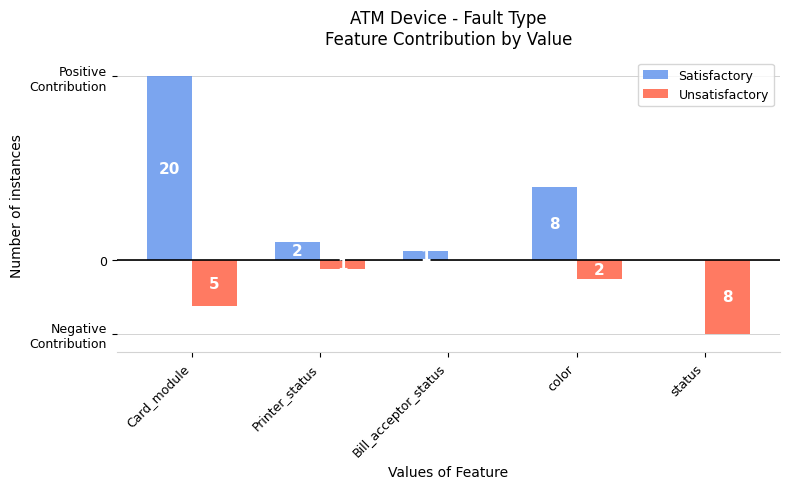

What position from the right is color?

2